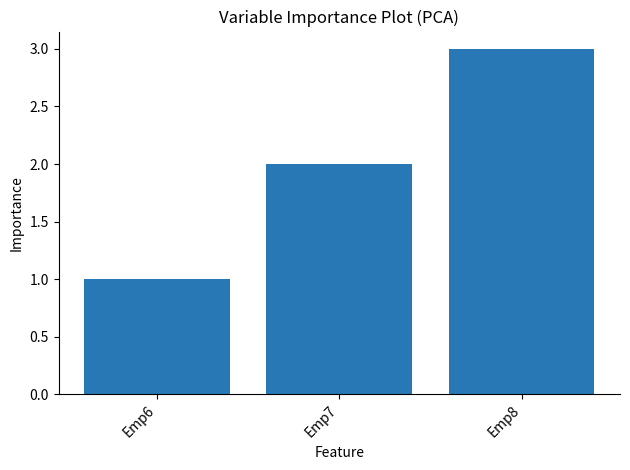

What is the sum of the values at Emp8 and Emp6?

4